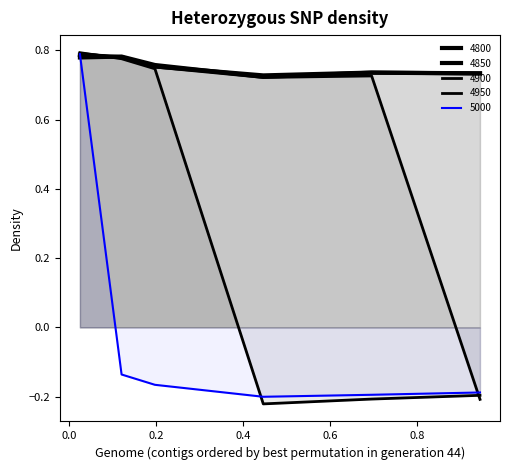

Where do 5000 and 4950 first cross each other?

0.1972602739726027 and 0.4465753424657534